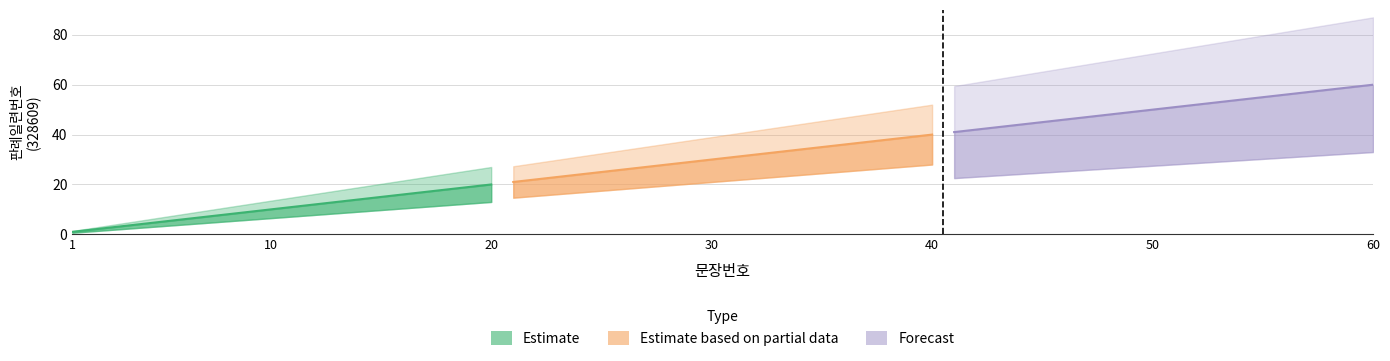

What is the lowest value of the Estimate based on partial data series?

21